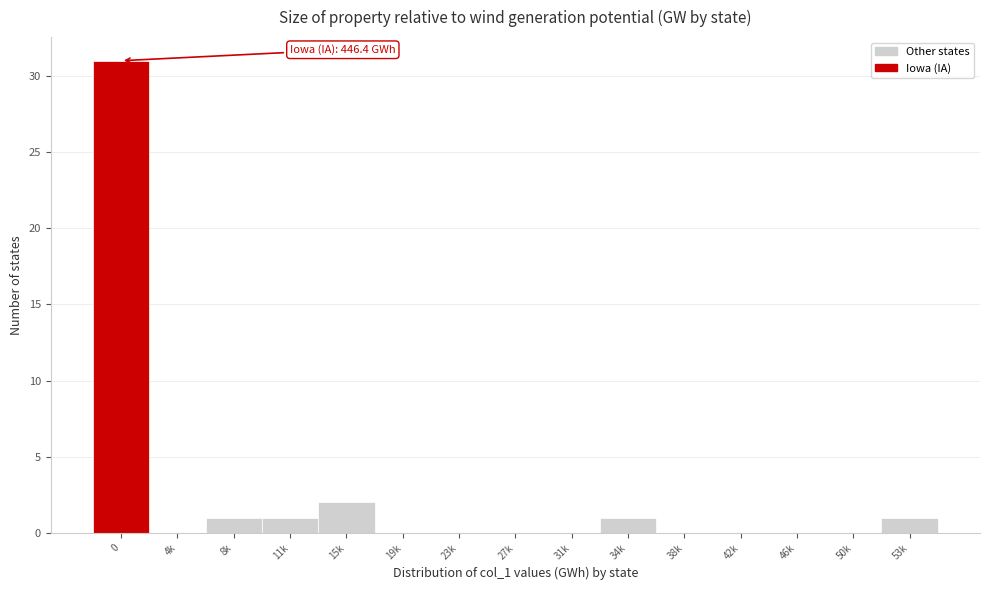

Reading right to left, list all the values displayed in this chart.

53k=1	50k=0	46k=0	42k=0	38k=0	34k=1	31k=0	27k=0	23k=0	19k=0	15k=2	11k=1	8k=1	4k=0	0=31